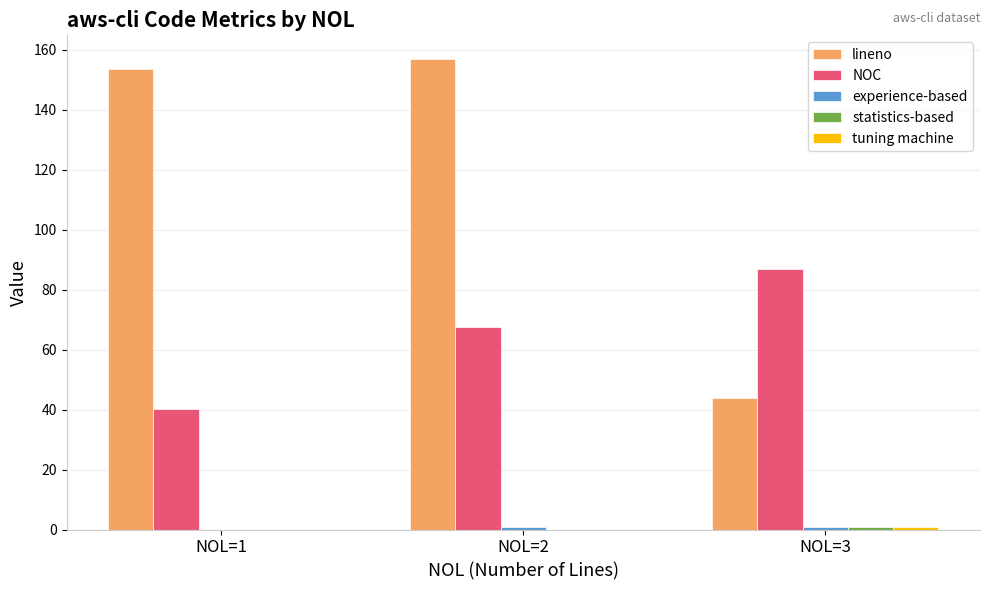

What is the spread (max minus min) of values at NOL=2?

157.0